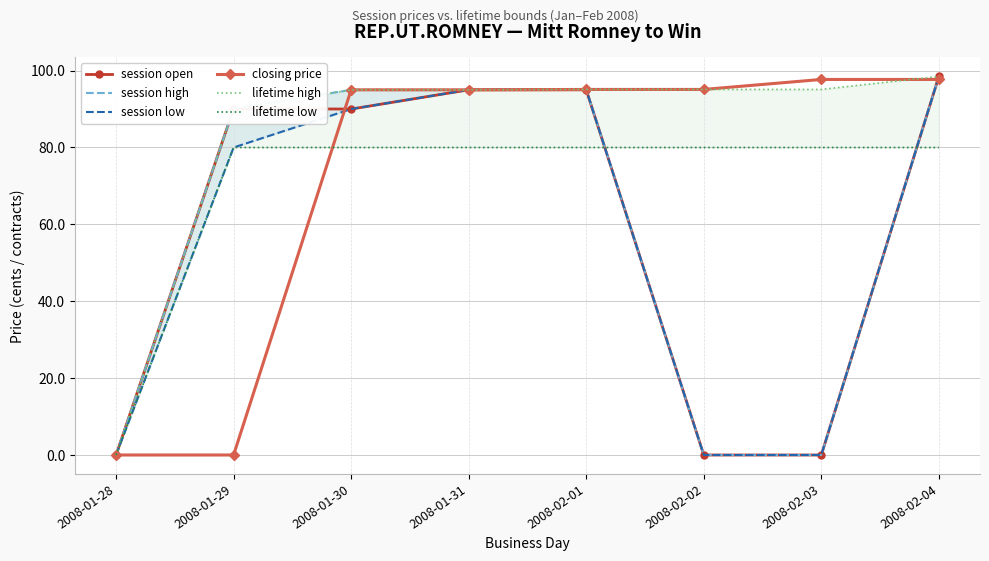

At how many categories does at least one series exceed 56?

7